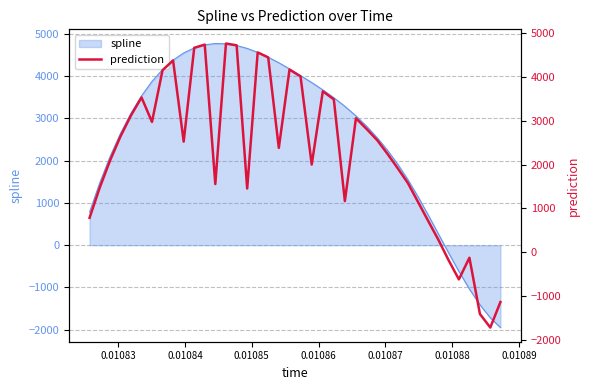

How many data points are less than 2526?

20